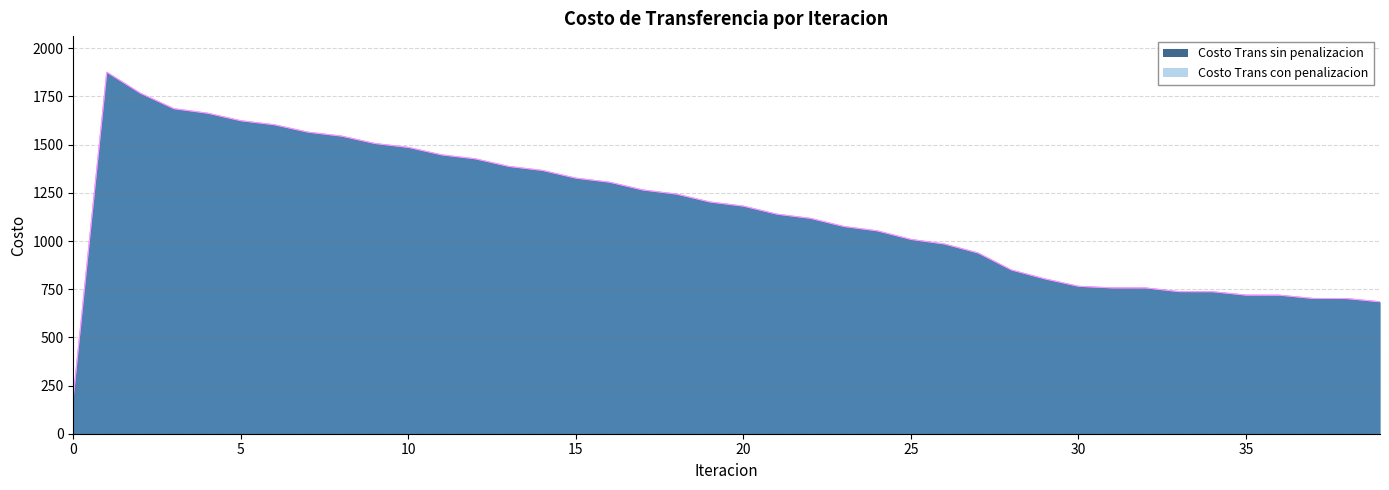

What is the maximum value shown in the chart?

1875.6